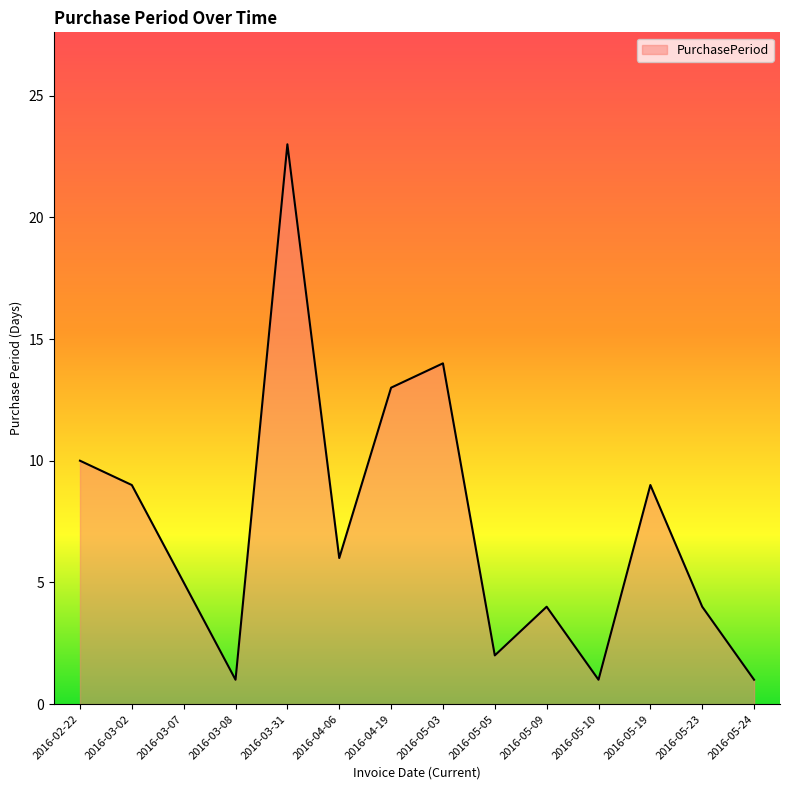

Between 2016-05-10 and 2016-04-06, which is larger?

2016-04-06